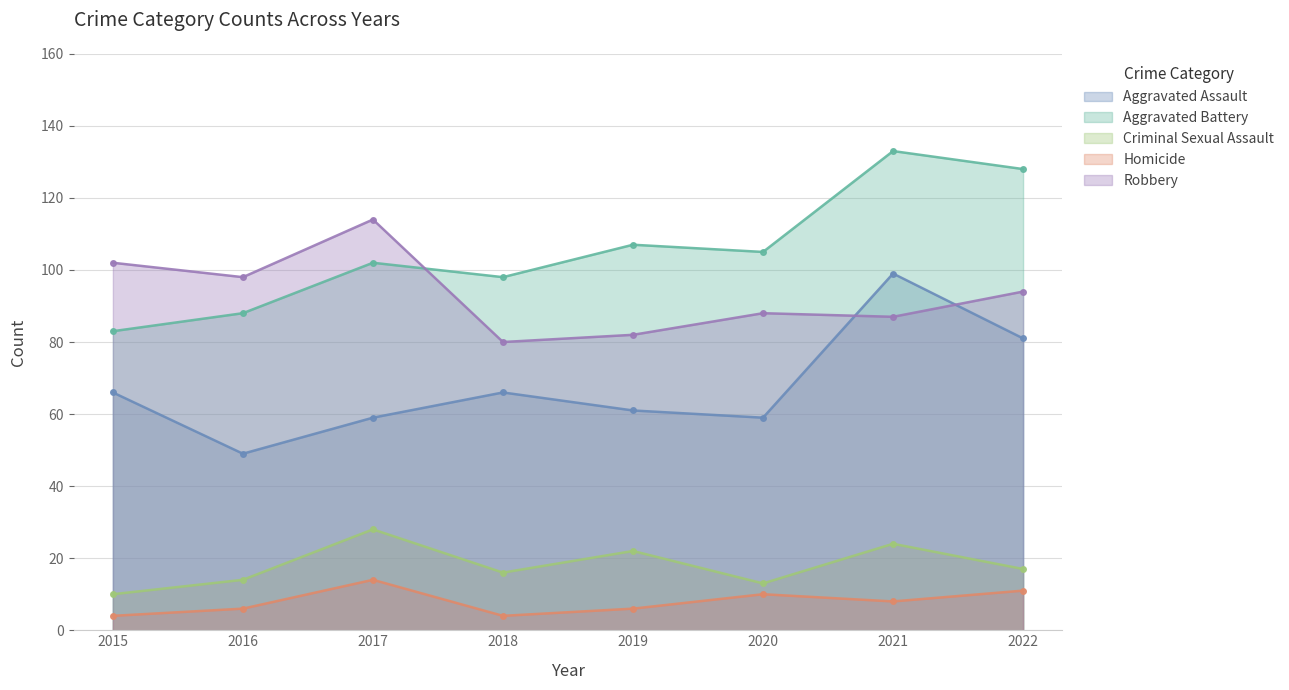

True or false: Aggravated Assault and Aggravated Battery cross at least once.

False